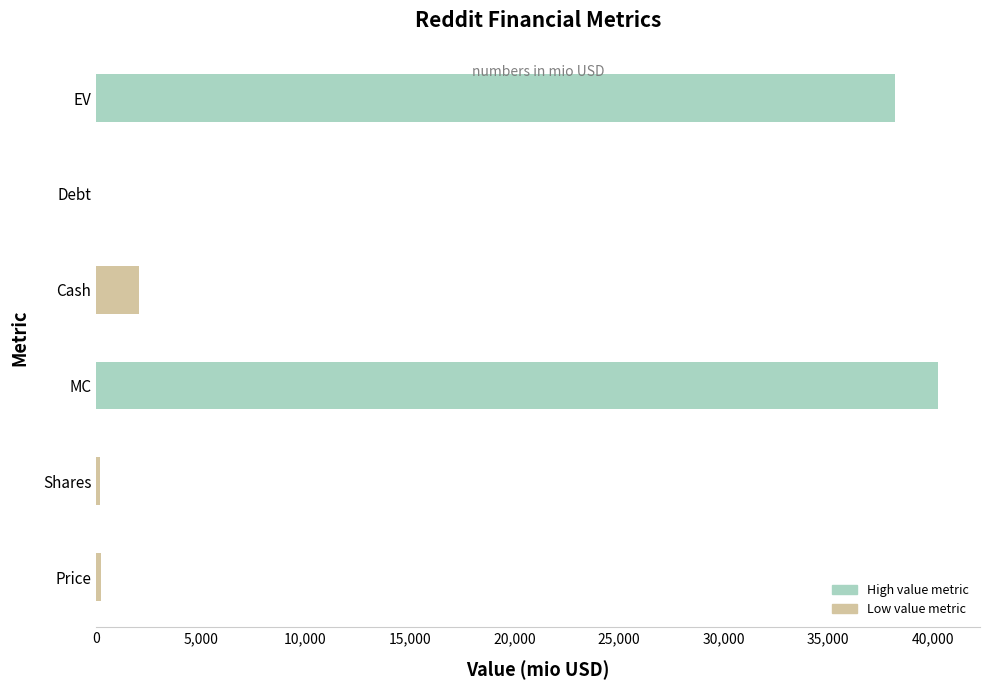

Read the value at EV.

38178.6